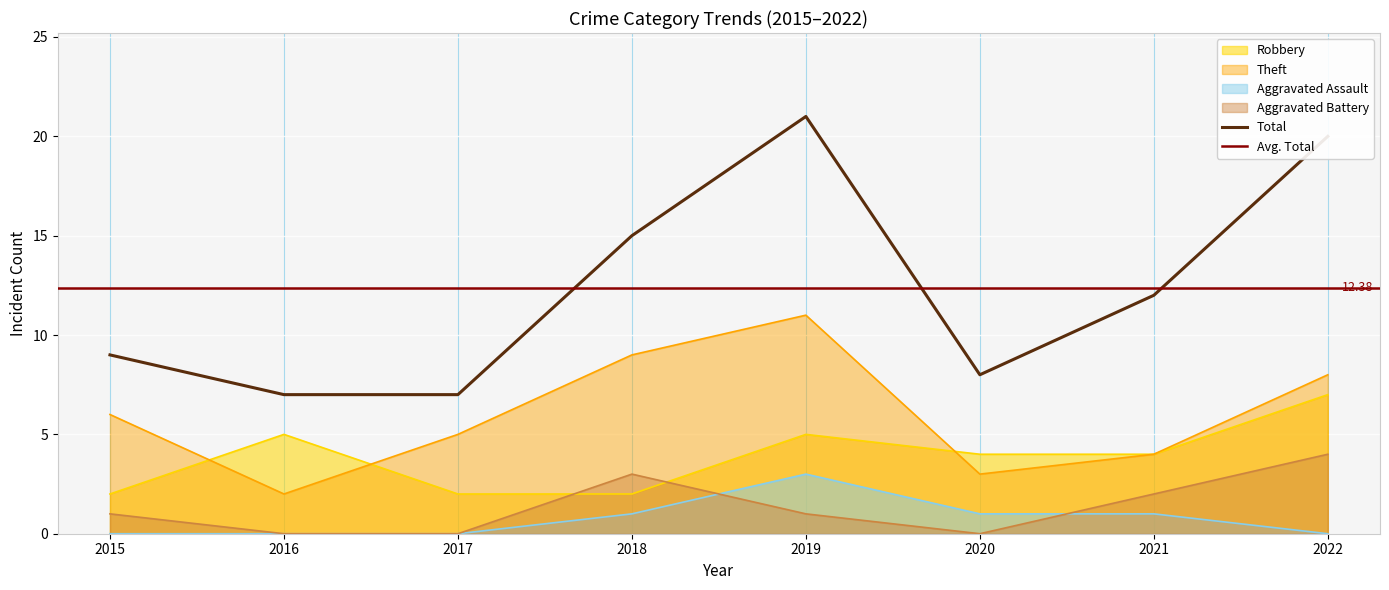

True or false: Total and Aggravated Assault intersect in this chart.

False